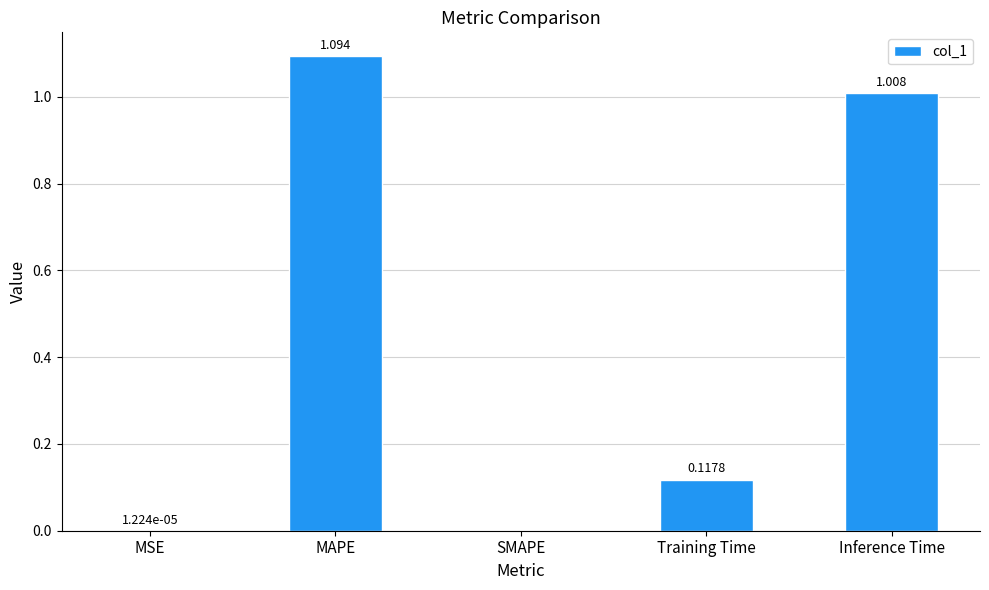

Which category has the highest value across all series?

MAPE